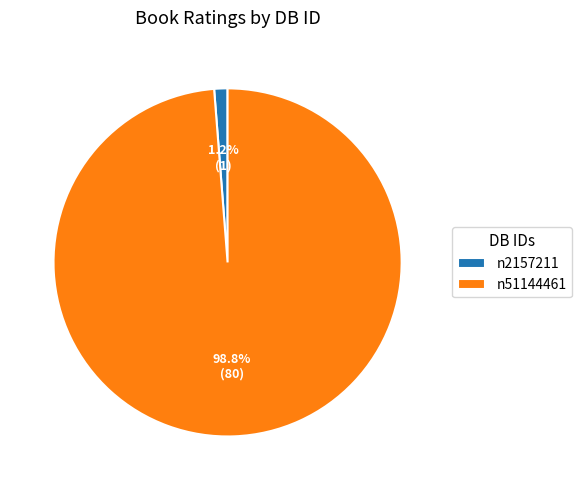

True or false: n2157211 accounts for 1% of the total.

True